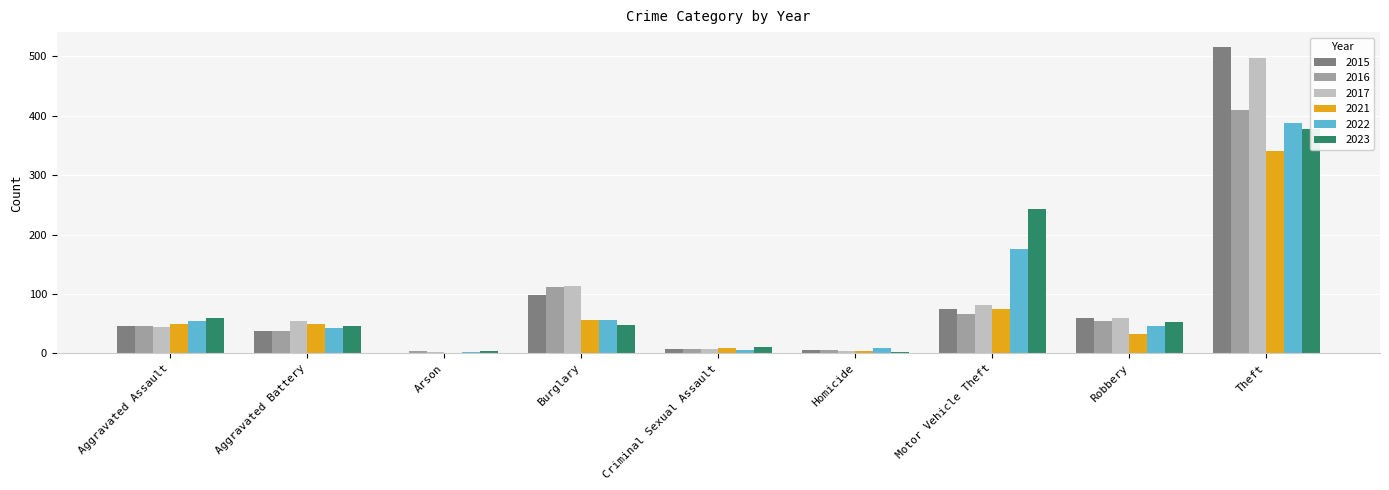

What position from the right is Robbery?

2